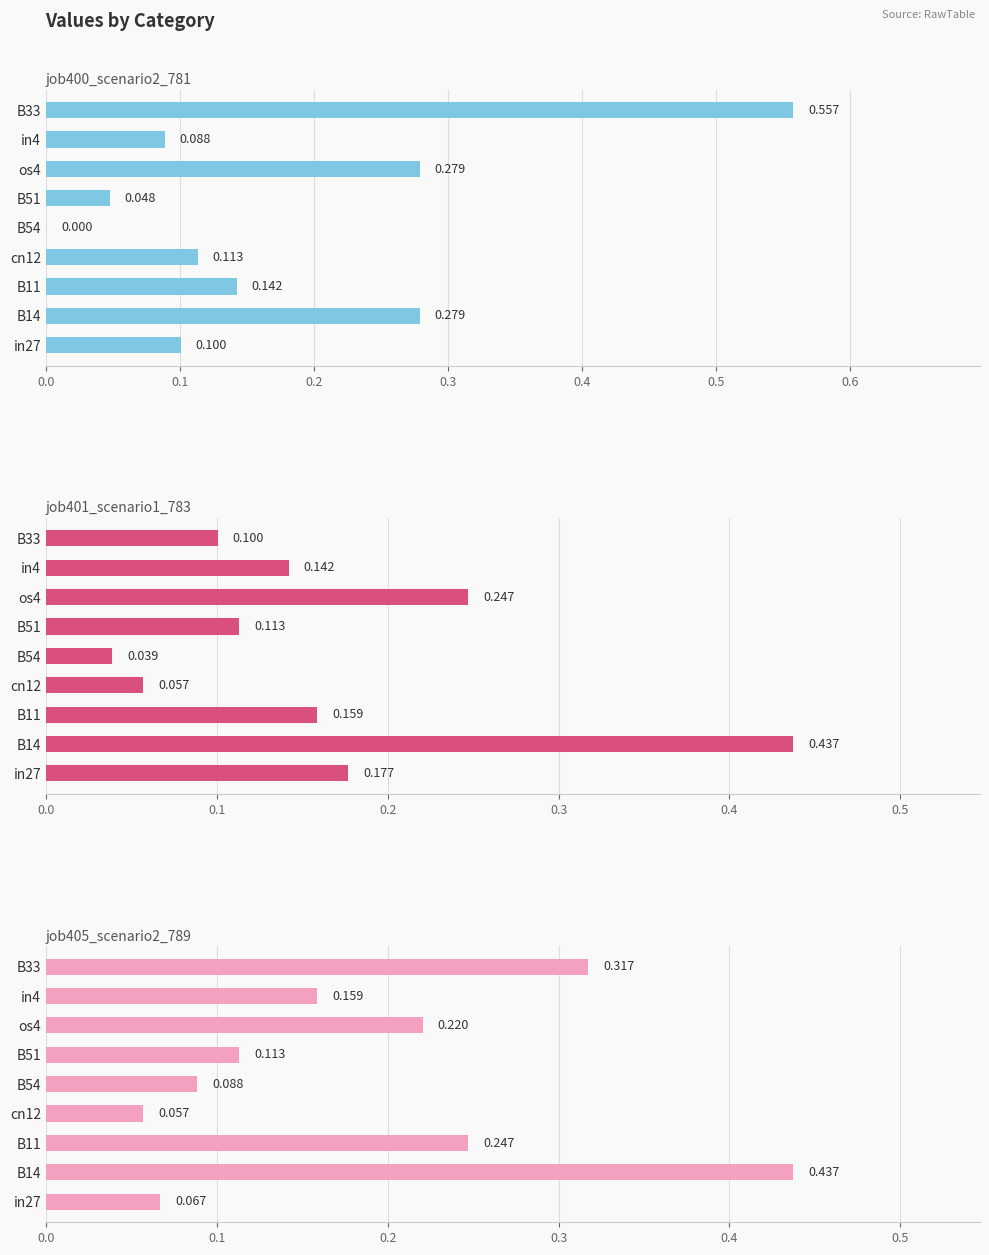

The job405_scenario2_789 series shows 0.5 at B33. True or false?

False